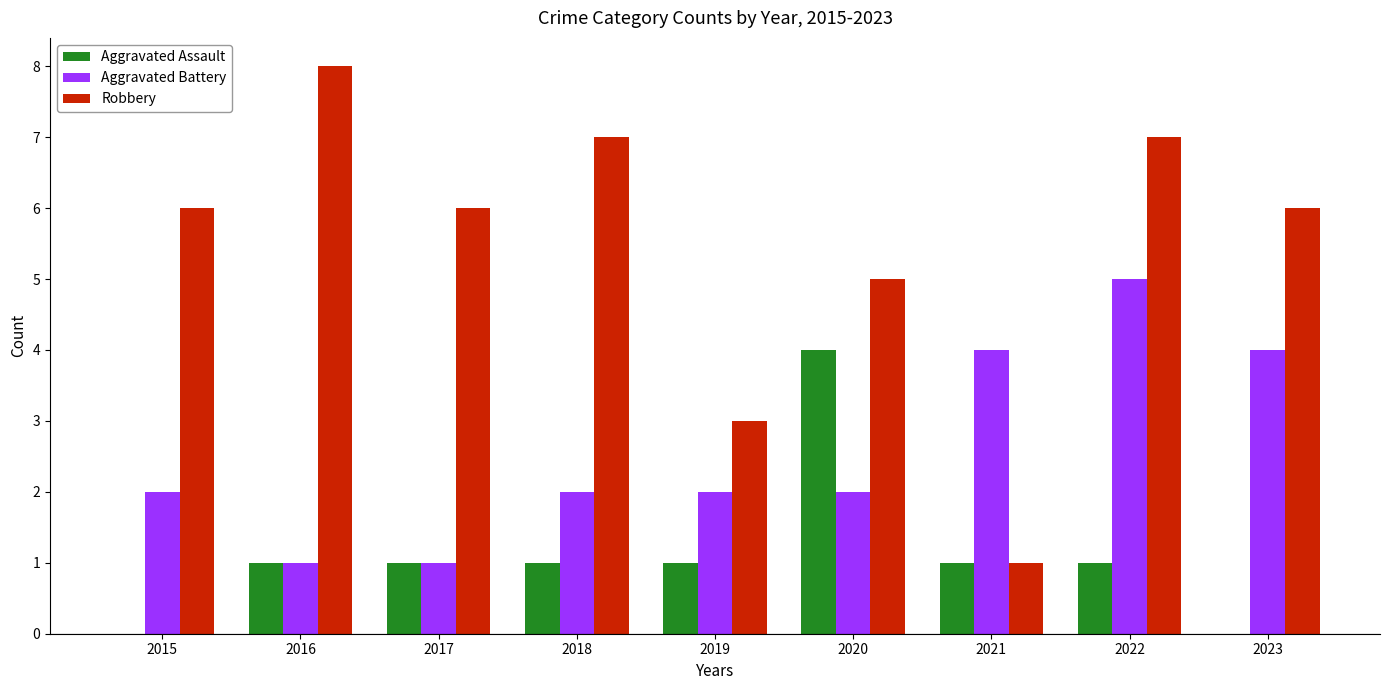

Which series has the largest total across all categories?

Robbery